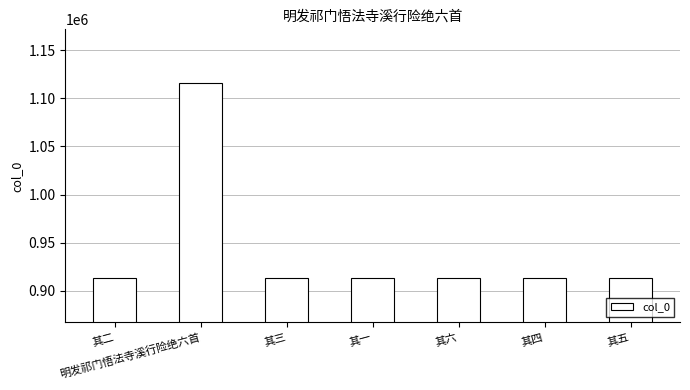

Where does the data first go above 912919?

其二